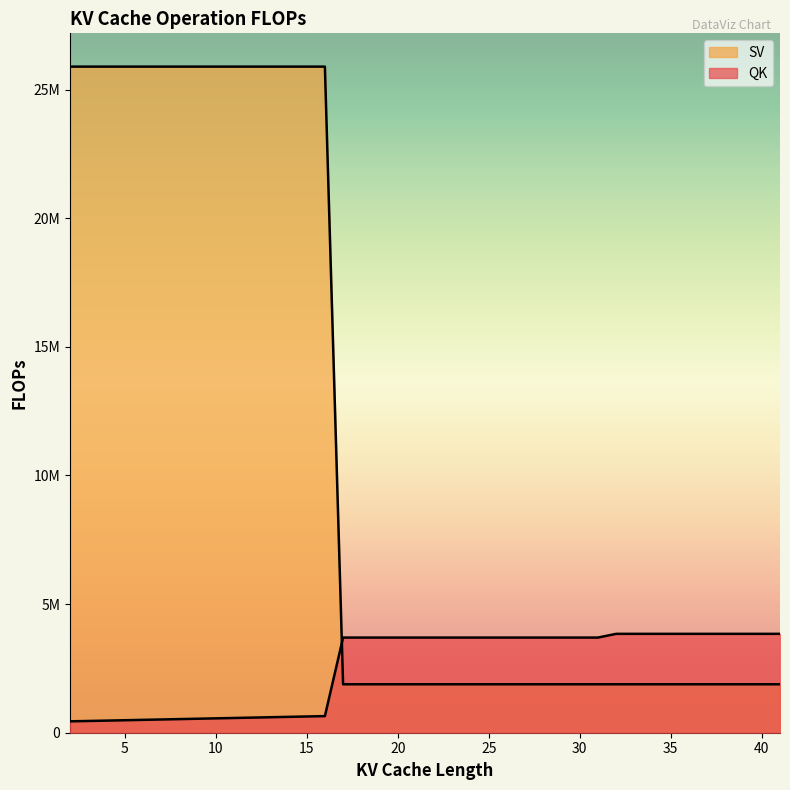

True or false: QK and SV cross at least once.

True